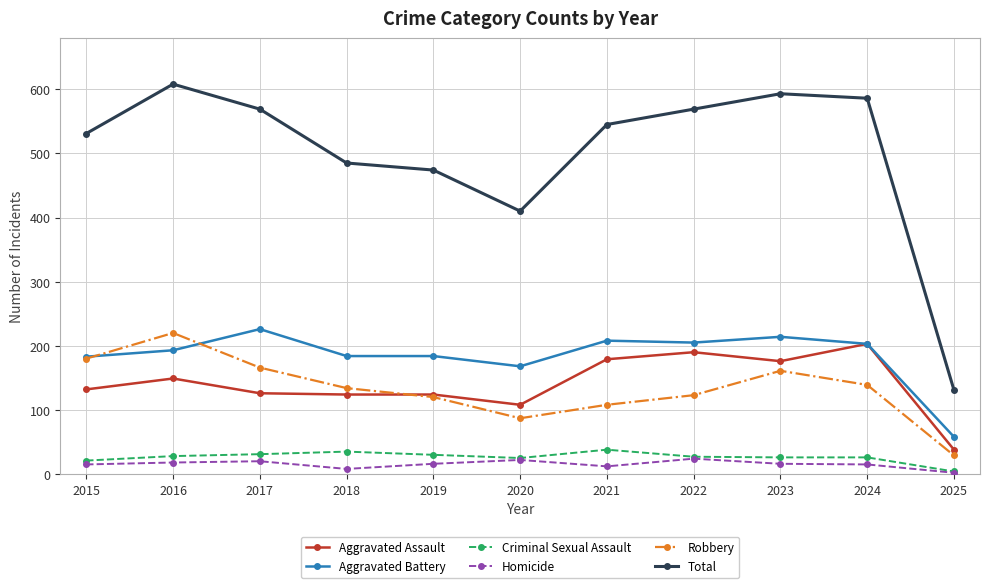

At which label is Total closest to 369?

2020